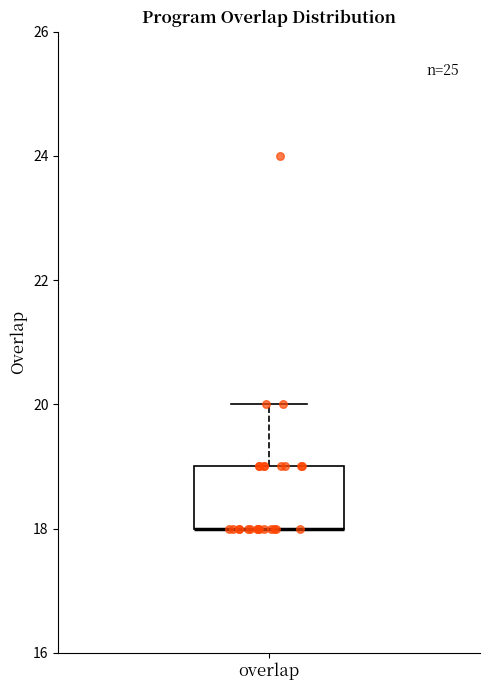

Read this box plot against the y-axis: the position of the median line, the range covered by the box, and the ends of both whiskers. The values are not printed on the chart, so give them approximately, as read against the axis.

median 18 (drawn on the box's lower edge), box 18 to 19, whiskers 18 to 20